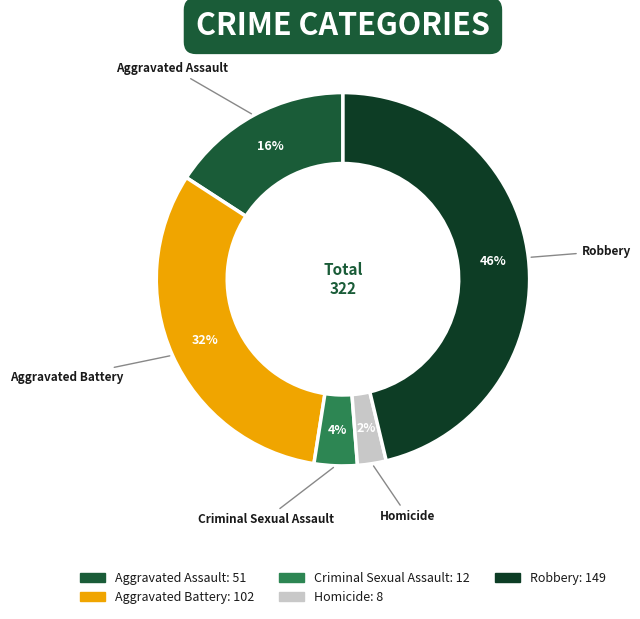

Rank the categories by value from lowest to highest.

Homicide, Criminal Sexual Assault, Aggravated Assault, Aggravated Battery, Robbery